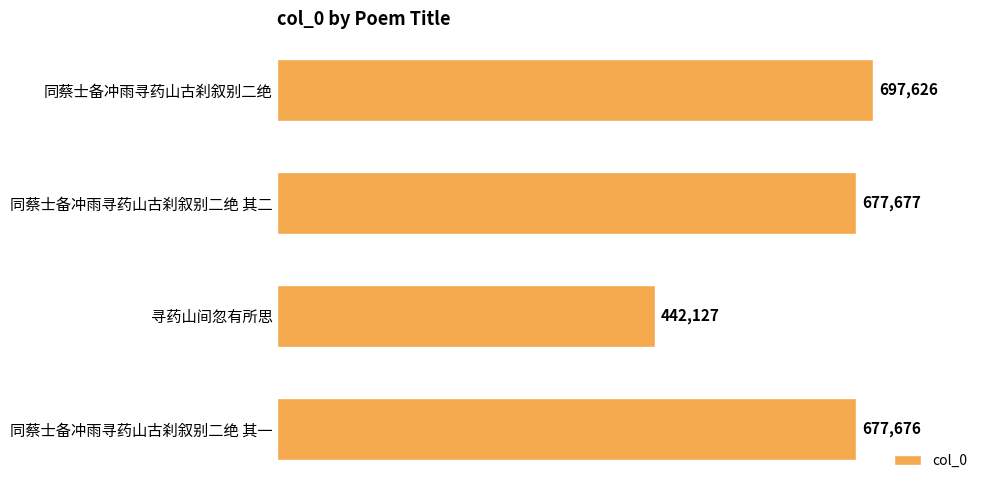

List the labels in order of value, smallest first.

寻药山间忽有所思, 同蔡士备冲雨寻药山古刹叙别二绝 其一, 同蔡士备冲雨寻药山古刹叙别二绝 其二, 同蔡士备冲雨寻药山古刹叙别二绝